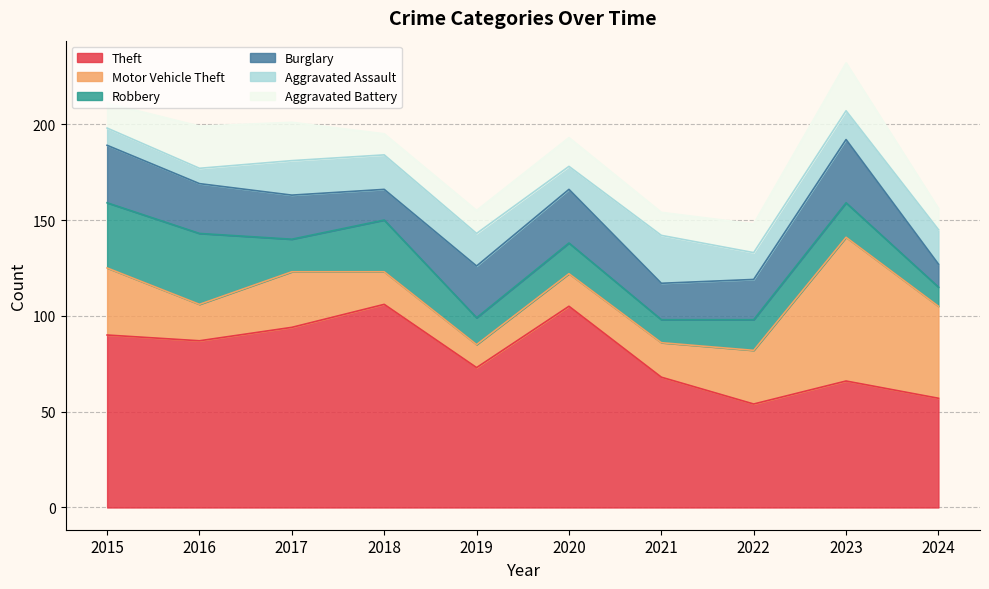

At which label does Theft reach its peak?

2018